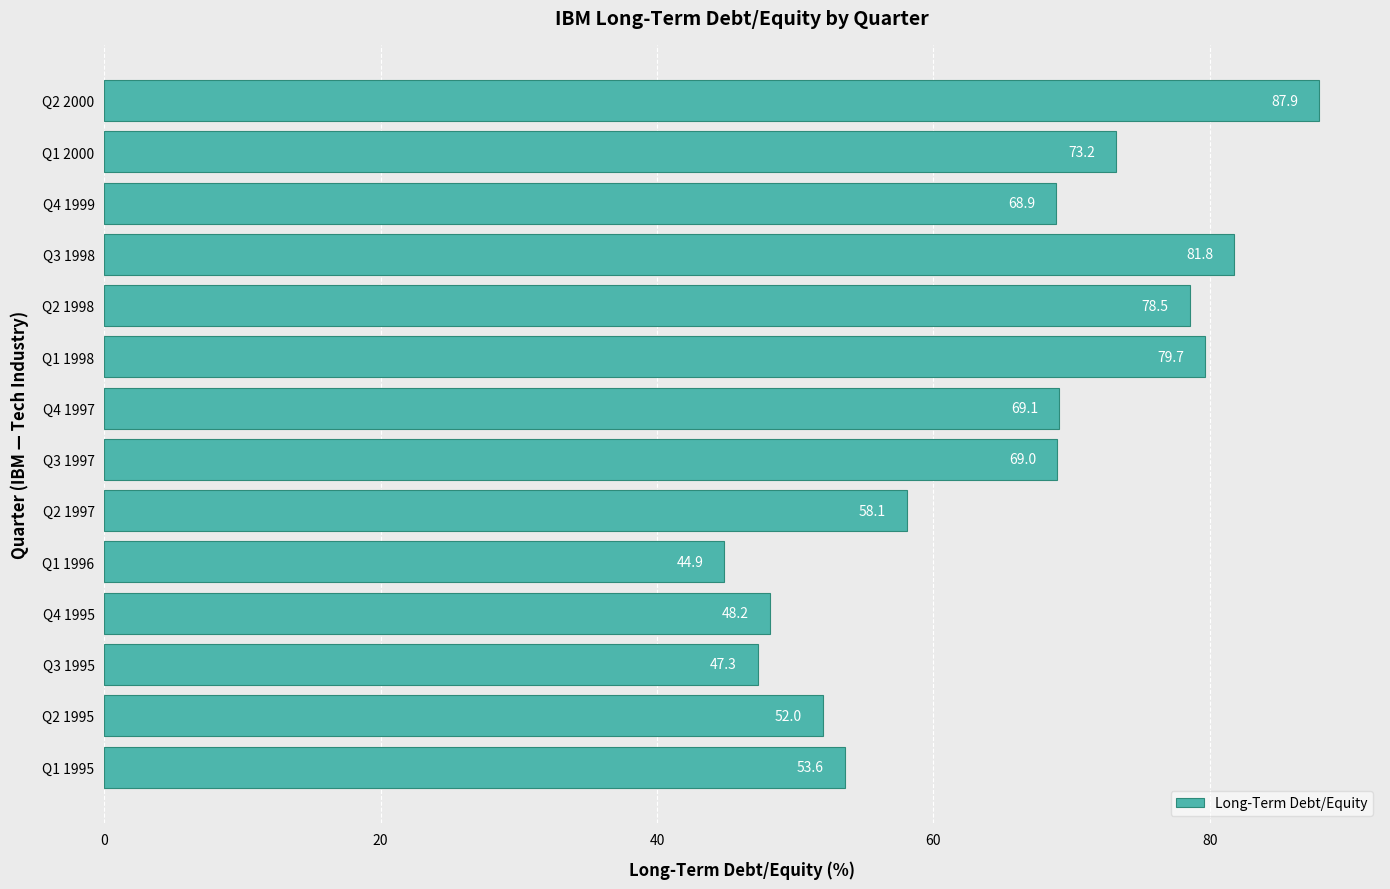

Rank the categories by value from highest to lowest.

Q2 2000, Q3 1998, Q1 1998, Q2 1998, Q1 2000, Q4 1997, Q3 1997, Q4 1999, Q2 1997, Q1 1995, Q2 1995, Q4 1995, Q3 1995, Q1 1996